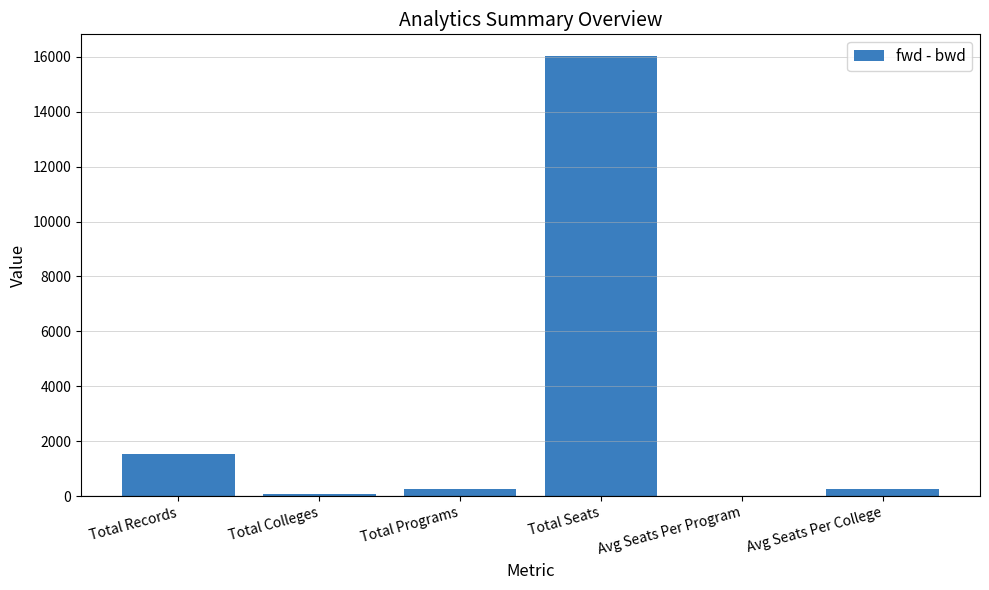

What is the maximum value shown in the chart?

16019.0